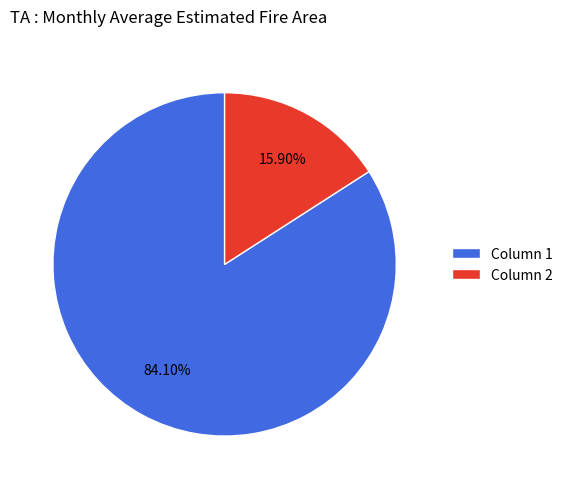

The Column 2 slice represents 9% of the pie. True or false?

False